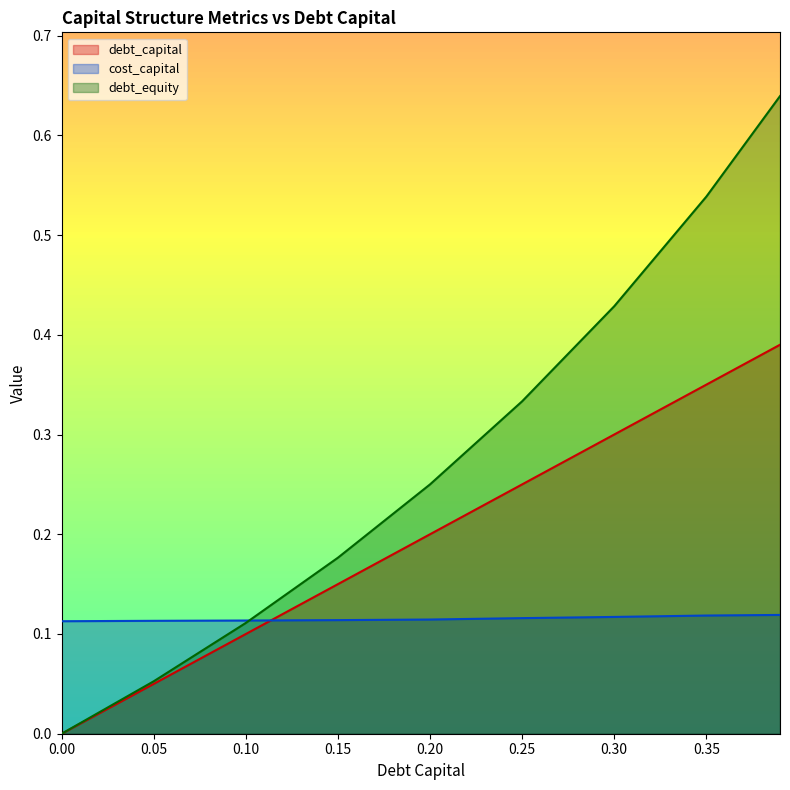

Is it true that cost_capital equals 0.1 at 0.2?

False